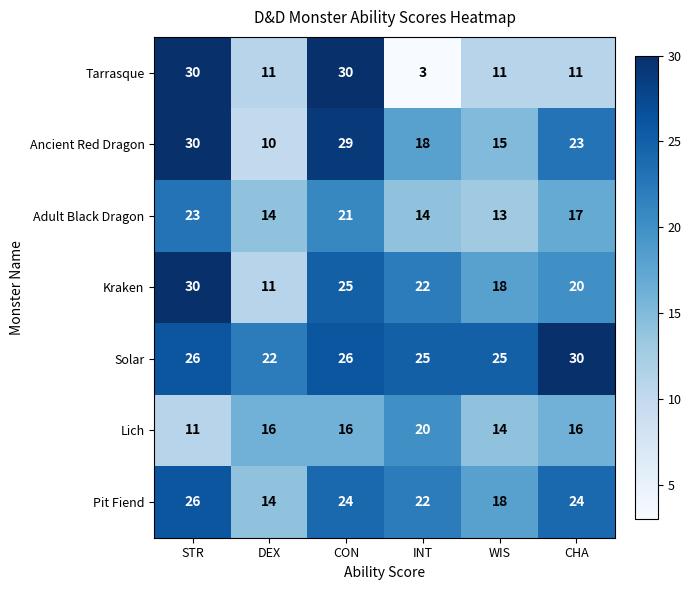

How many categories are shown in the chart?

6